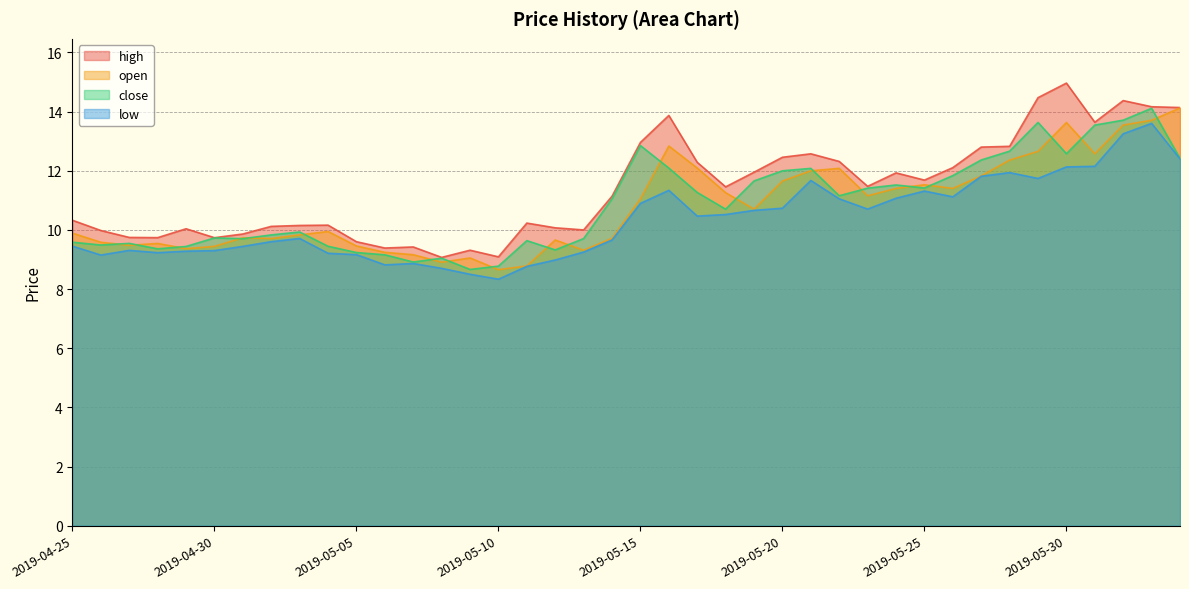

Count the number of categories in the chart.

40